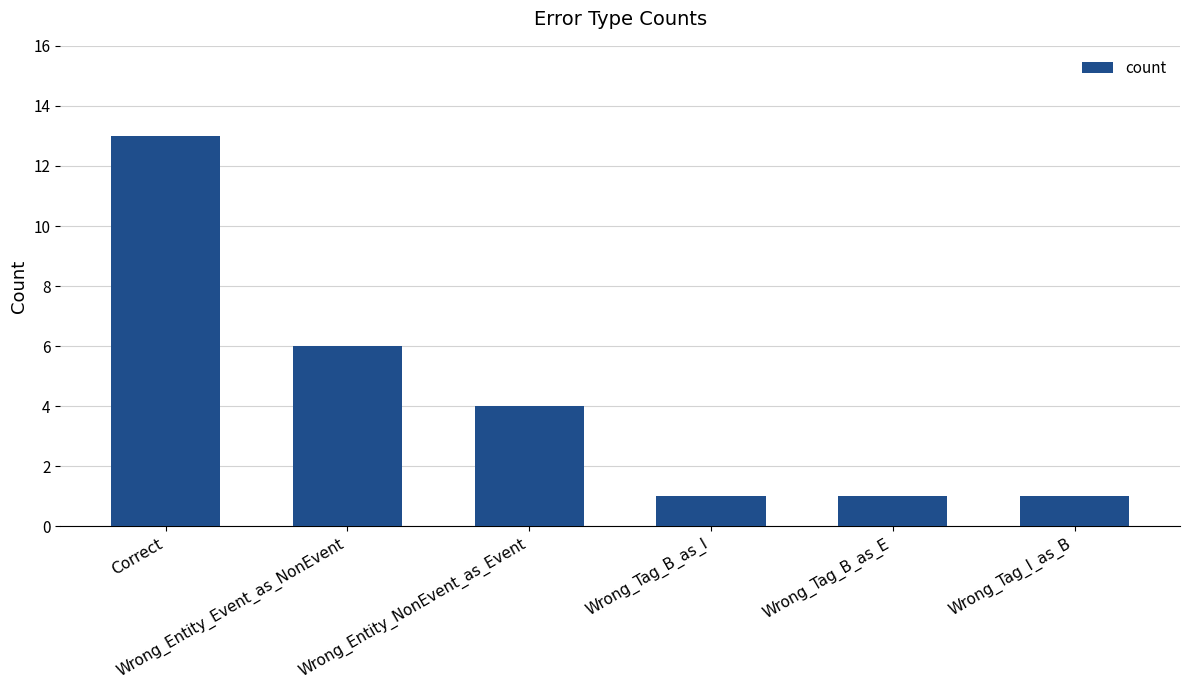

At which label is the value closest to 7?

Wrong_Entity_Event_as_NonEvent